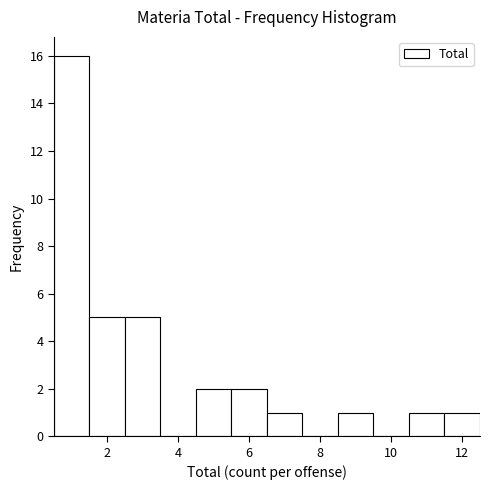

Reading left to right, transcribe this chart: for each bar, give the range it covers on the x-axis and its height. Neither the bar edges nor the heights are printed on the chart, so give them approximately, as read against the axes.

0.5 to 1.5: 16
1.5 to 2.5: 5
2.5 to 3.5: 5
3.5 to 4.5: 0
4.5 to 5.5: 2
5.5 to 6.5: 2
6.5 to 7.5: 1
7.5 to 8.5: 0
8.5 to 9.5: 1
9.5 to 10.5: 0
10.5 to 11.5: 1
11.5 to 12.5: 1